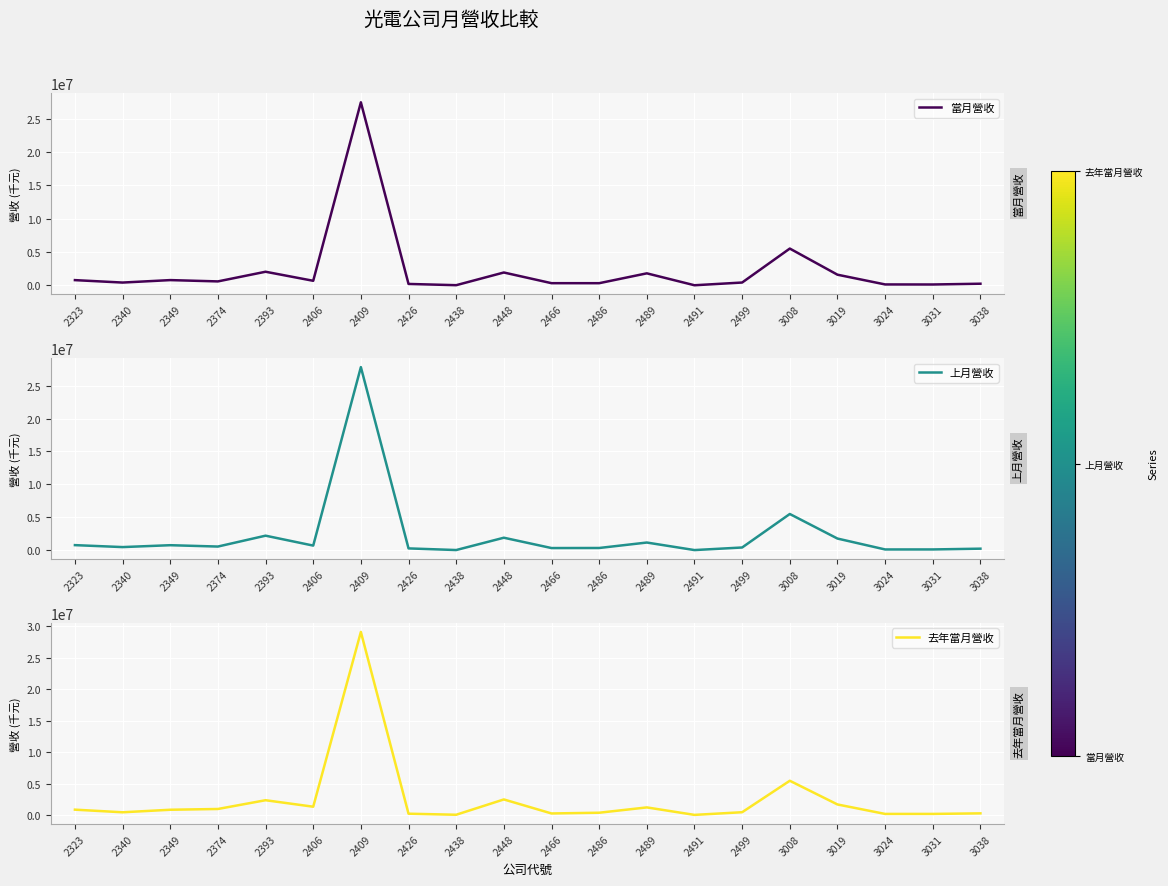

How many data points in 去年當月營收 are less than 838615?

10